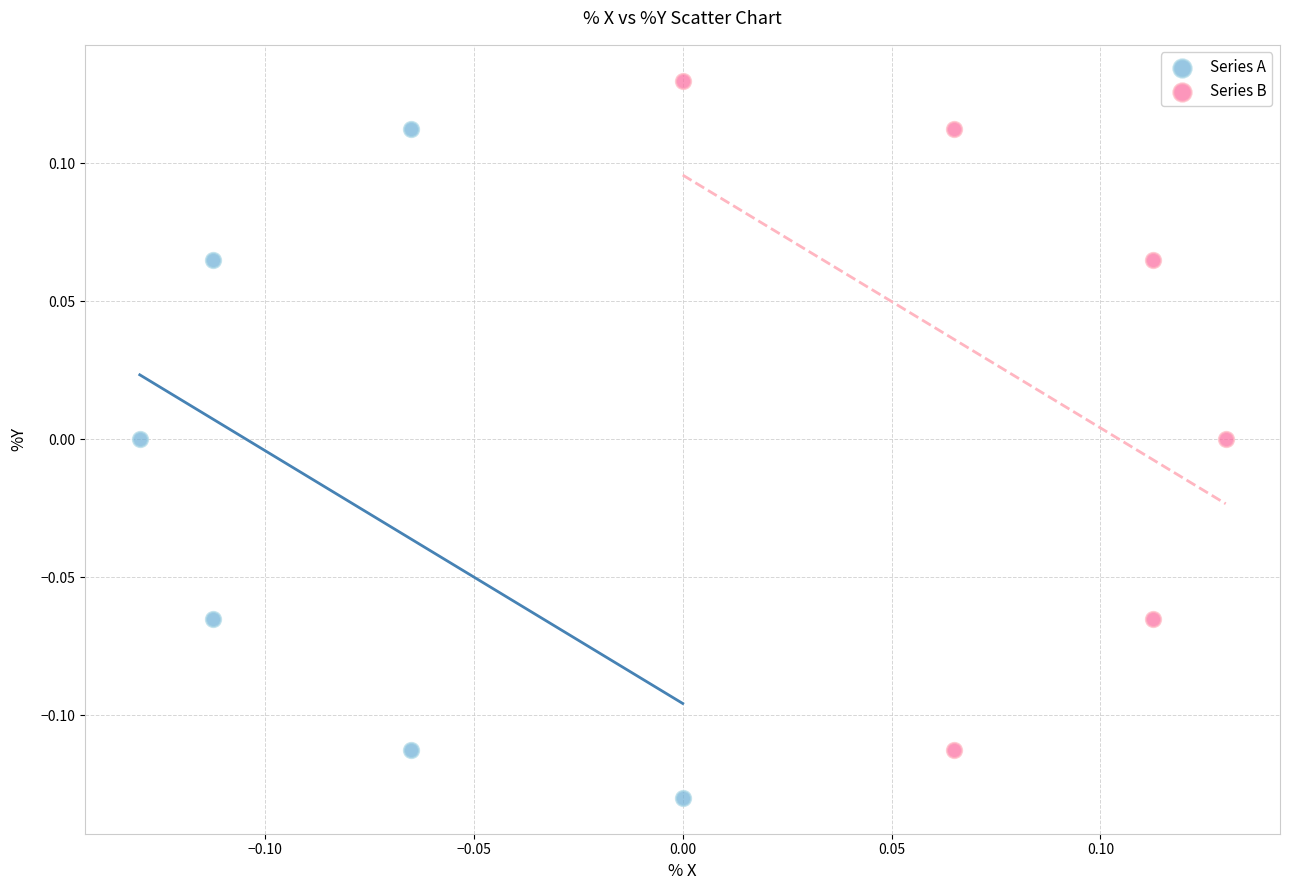

What are all the series names shown in the legend?

Series A, Series B